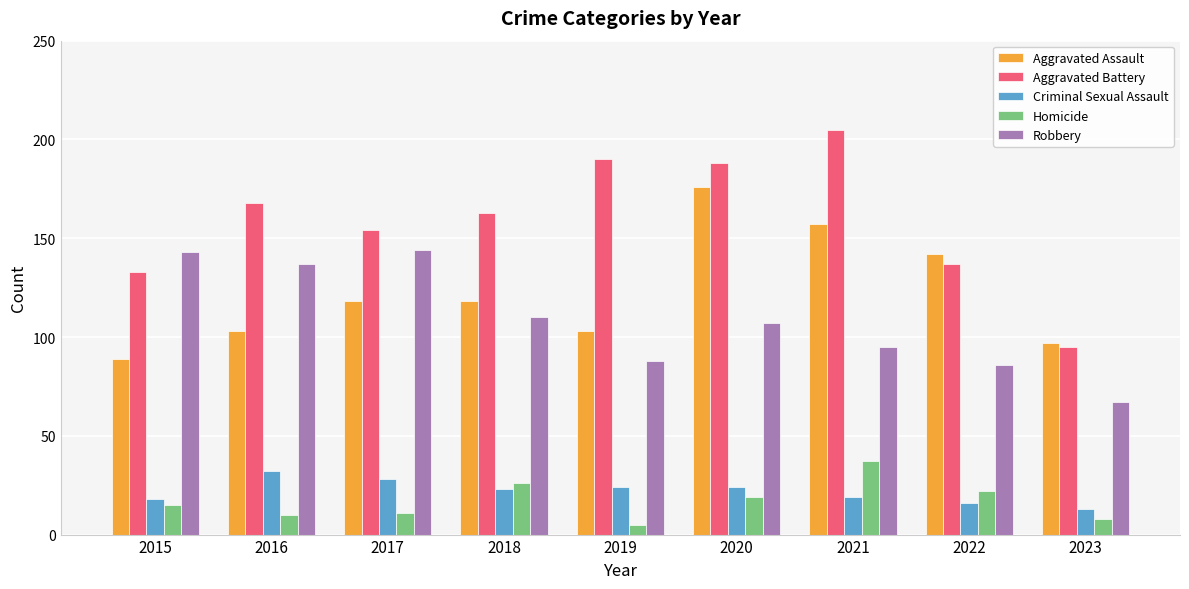

Which series has the largest range (max minus min)?

Aggravated Battery